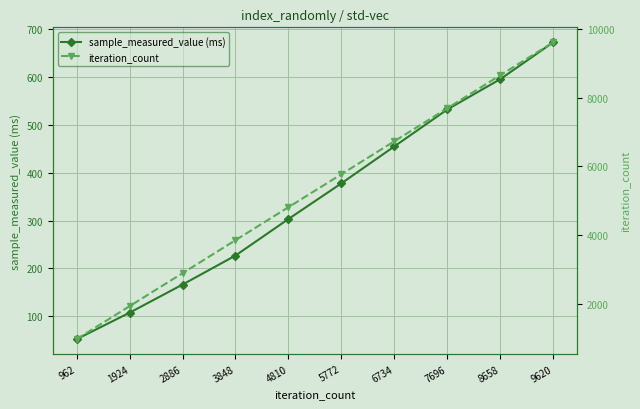

What is the spread (max minus min) of values at 3848?

3621.1